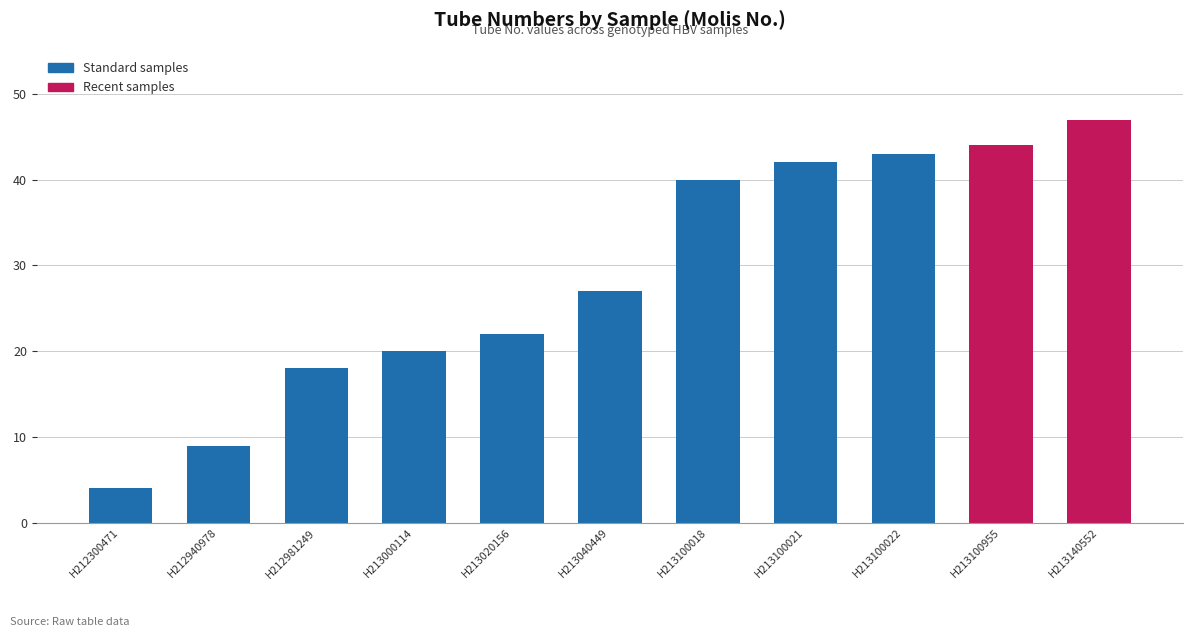

Rank the categories by value from highest to lowest.

H213140552, H213100955, H213100022, H213100021, H213100018, H213040449, H213020156, H213000114, H212981249, H212940978, H212300471